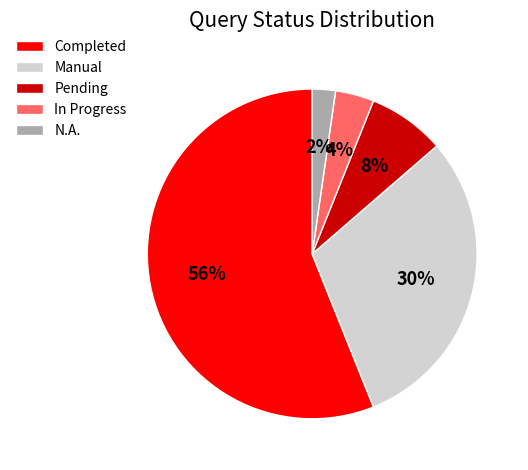

Is Completed the majority of the pie?

Yes